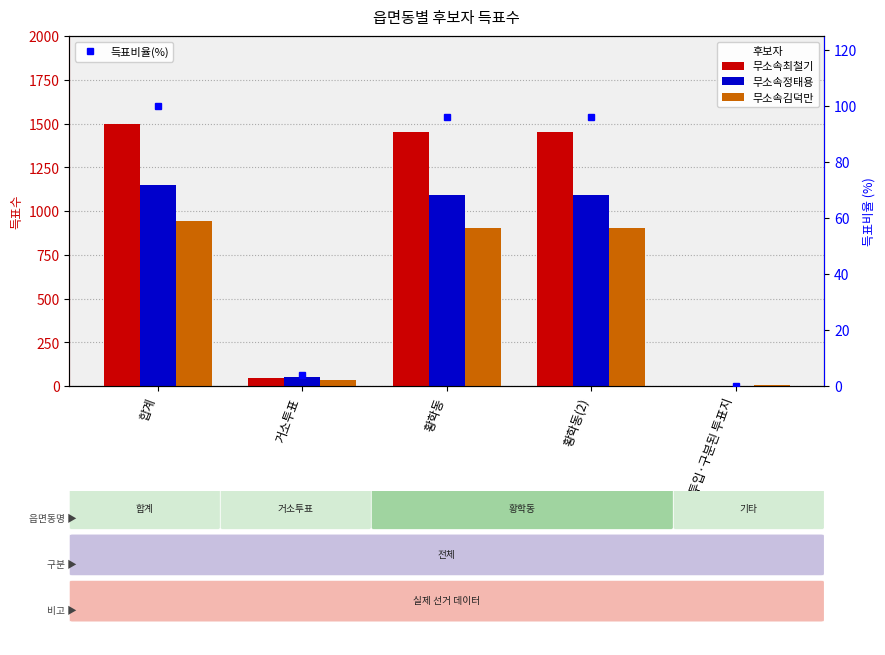

What is the label of the 3rd bar from the left?

황학동